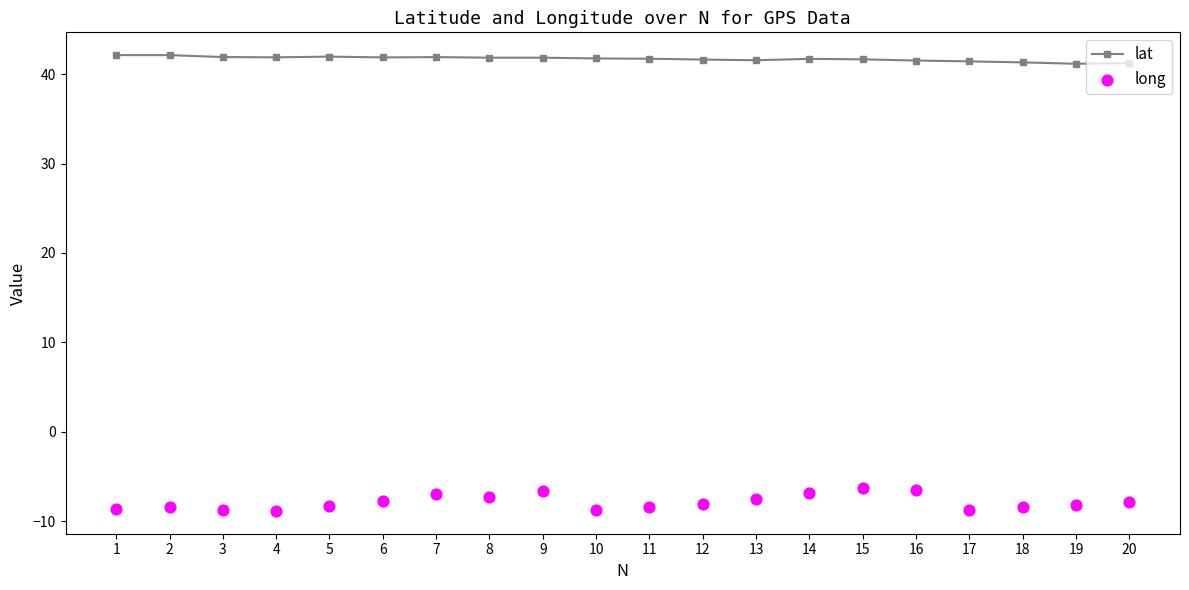

Which series contains the highest Y value?

lat